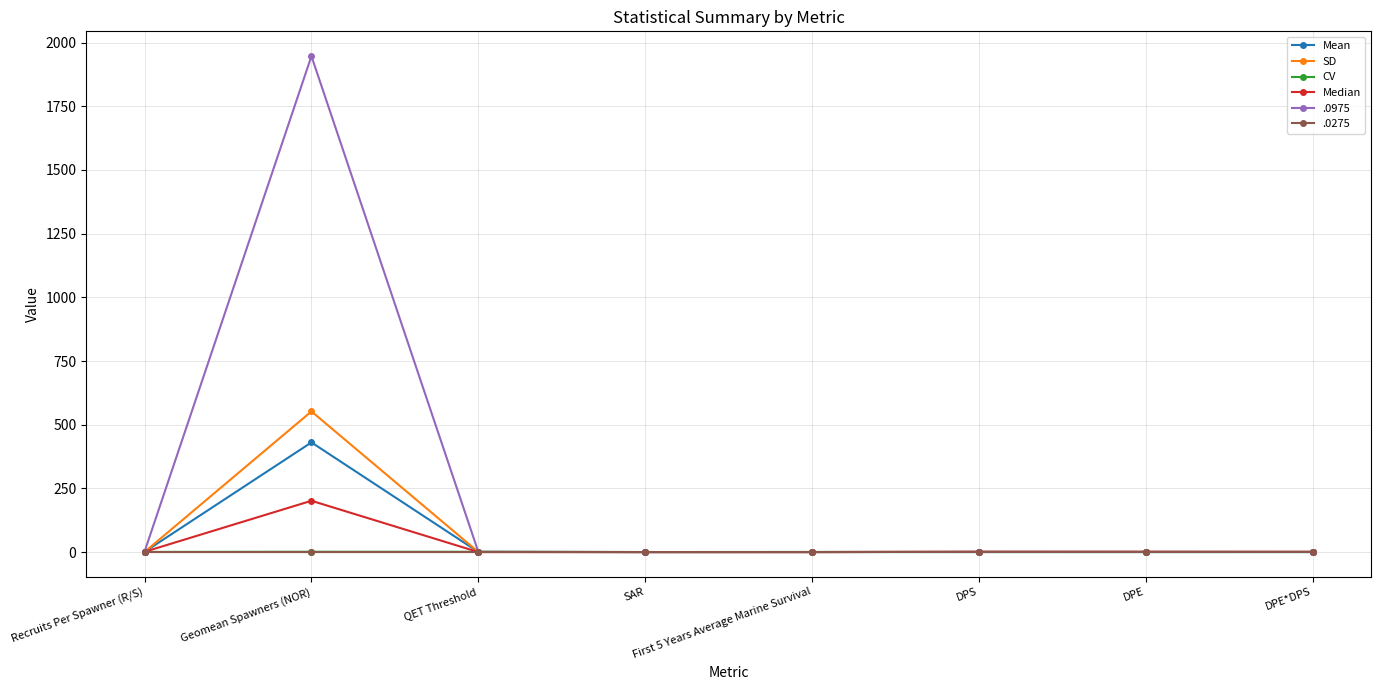

What are all the series names shown in the legend?

Mean, SD, CV, Median, .0975, .0275